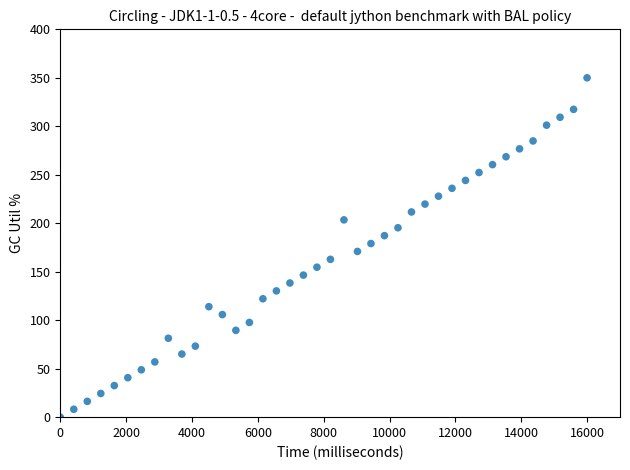

What is the range of Y values (max minus min)?

350.0